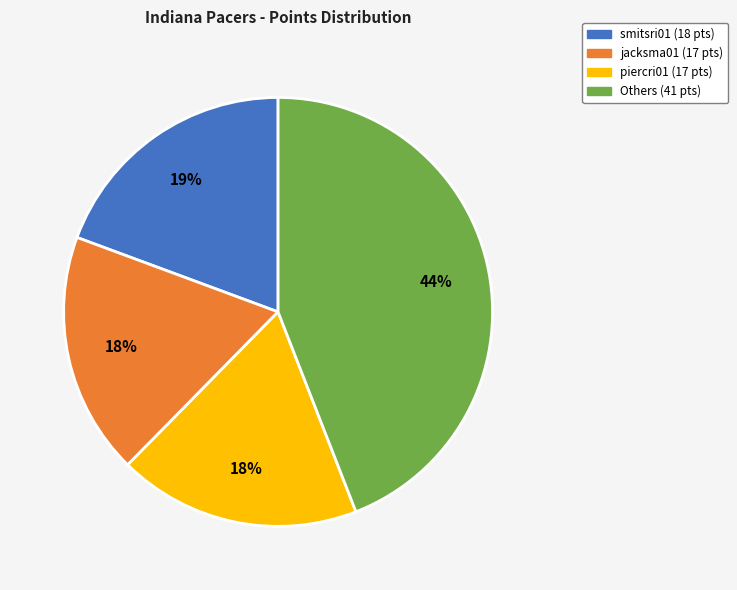

Is there a majority slice in this chart?

No